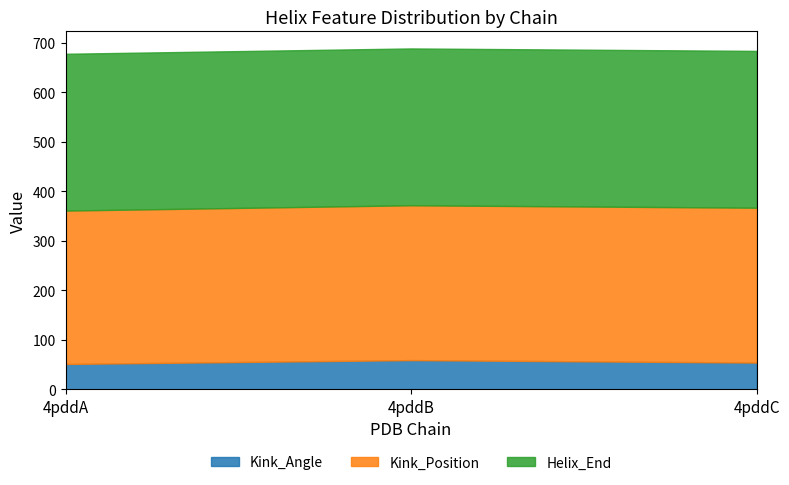

What are all the series names shown in the legend?

Kink_Angle, Kink_Position, Helix_End